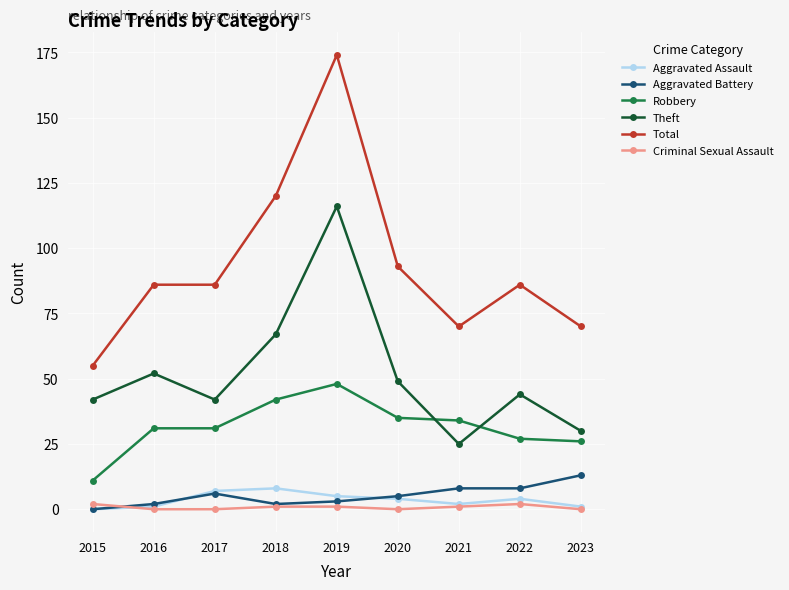

At which category is the sum across all series the highest?

2019